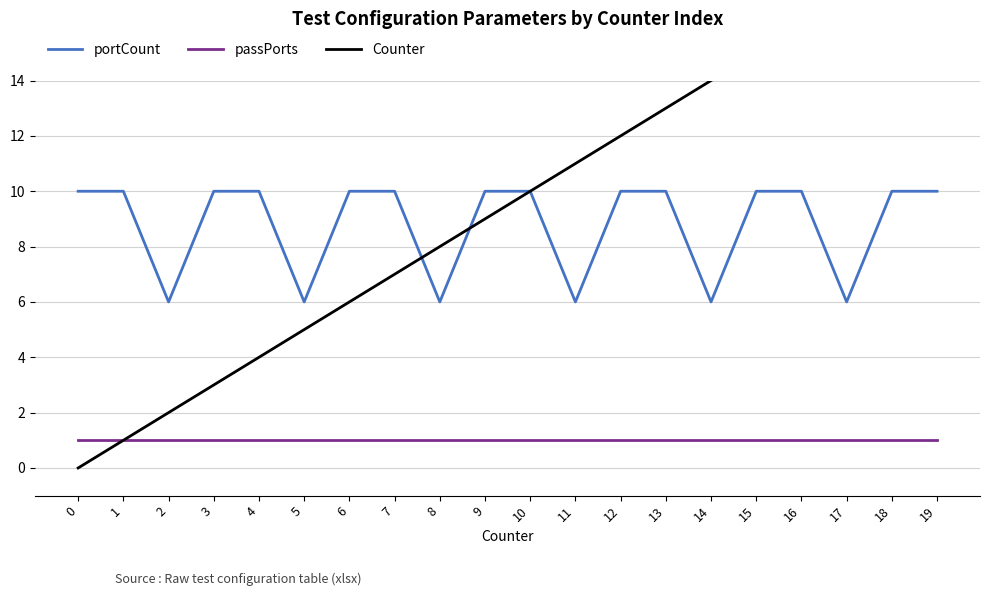

True or false: portCount and passPorts cross at least once.

False